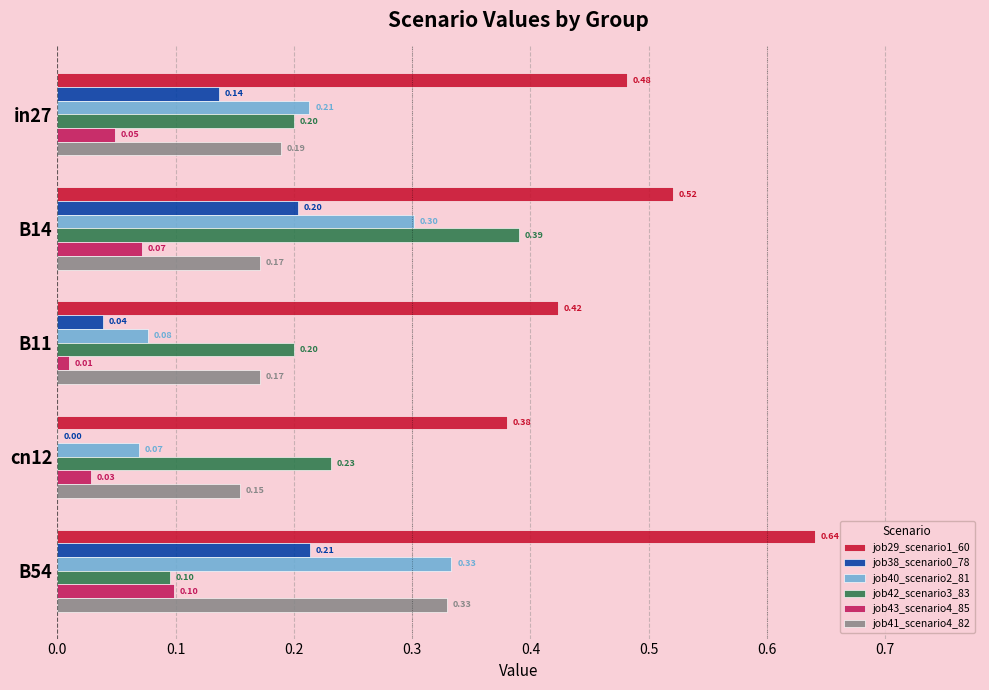

At which category is the sum across all series the highest?

B54